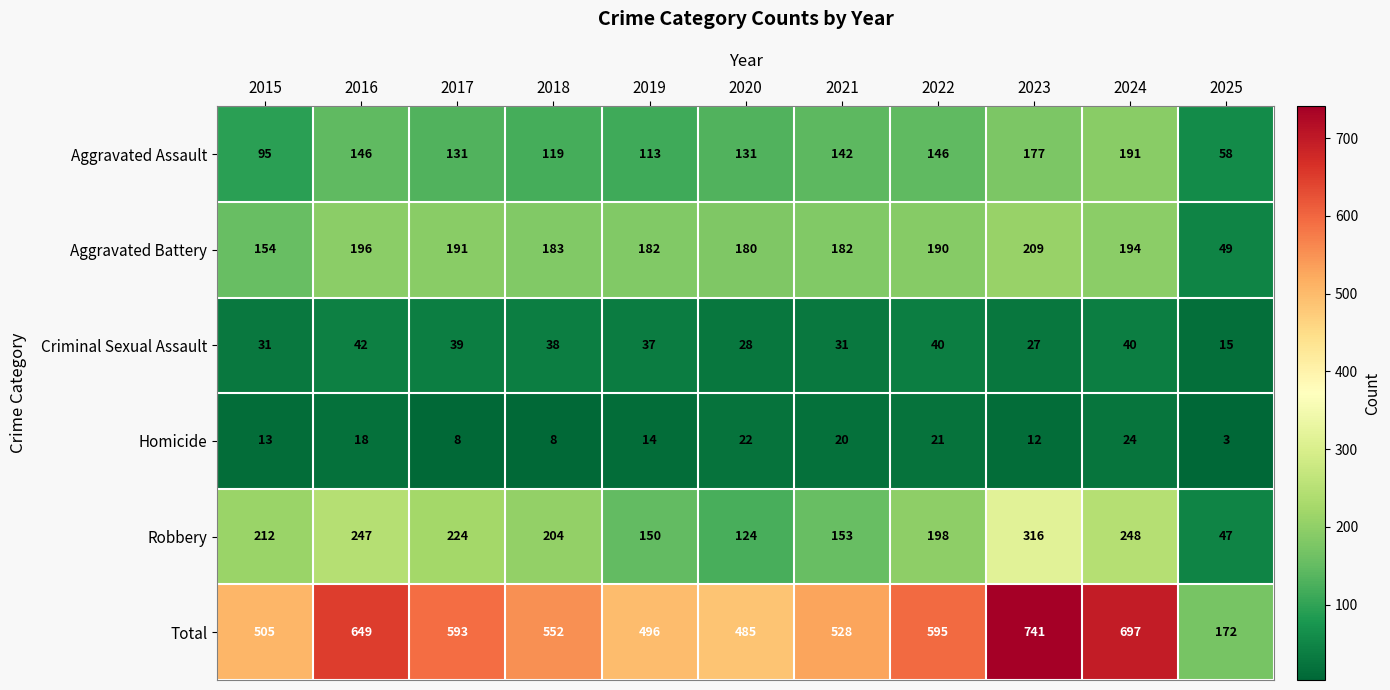

What is the difference between the highest and lowest values at 2023?

729